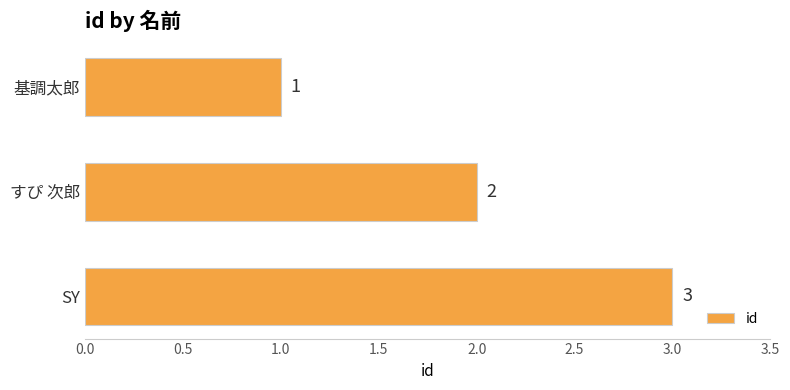

Rank the categories by value from highest to lowest.

SY, すぴ 次郎, 基調太郎